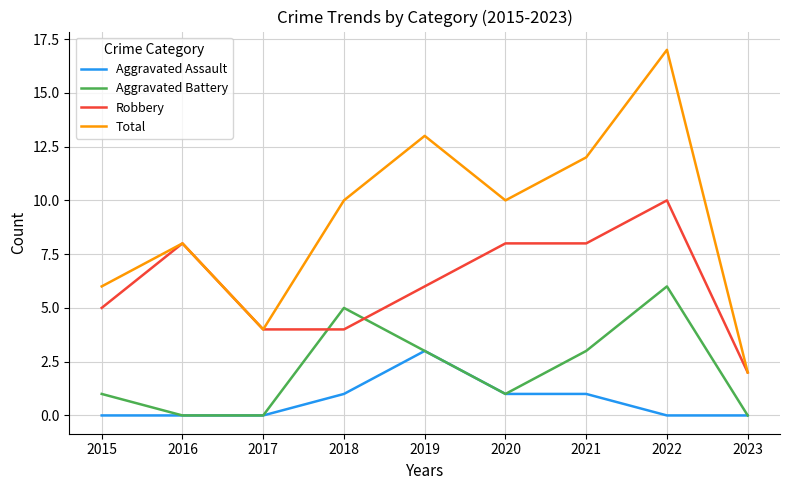

What is the difference between the second highest and minimum values in the Robbery series?

6